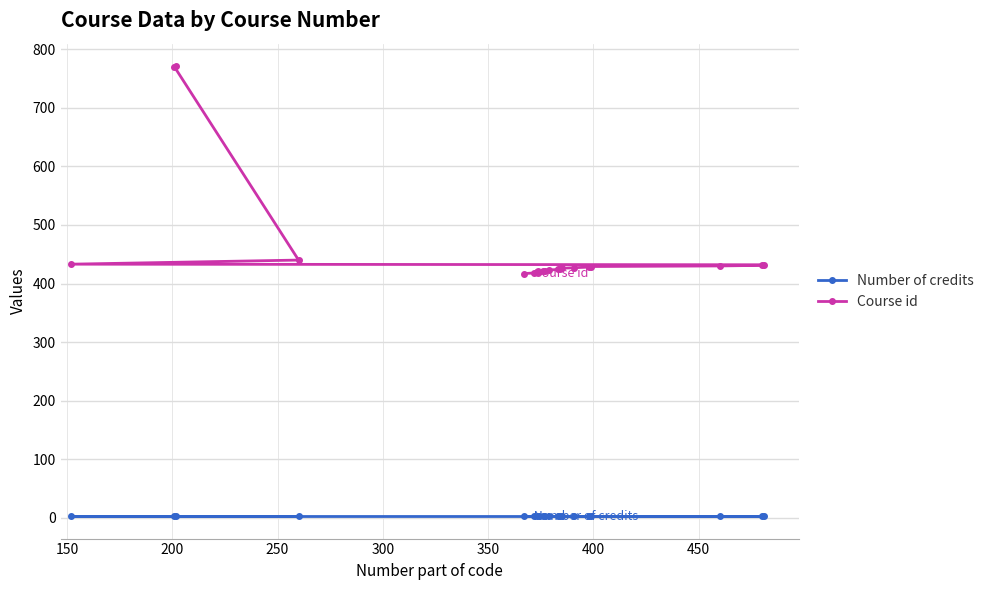

Rank the series by their maximum value, from lowest to highest.

Number of credits, Course id